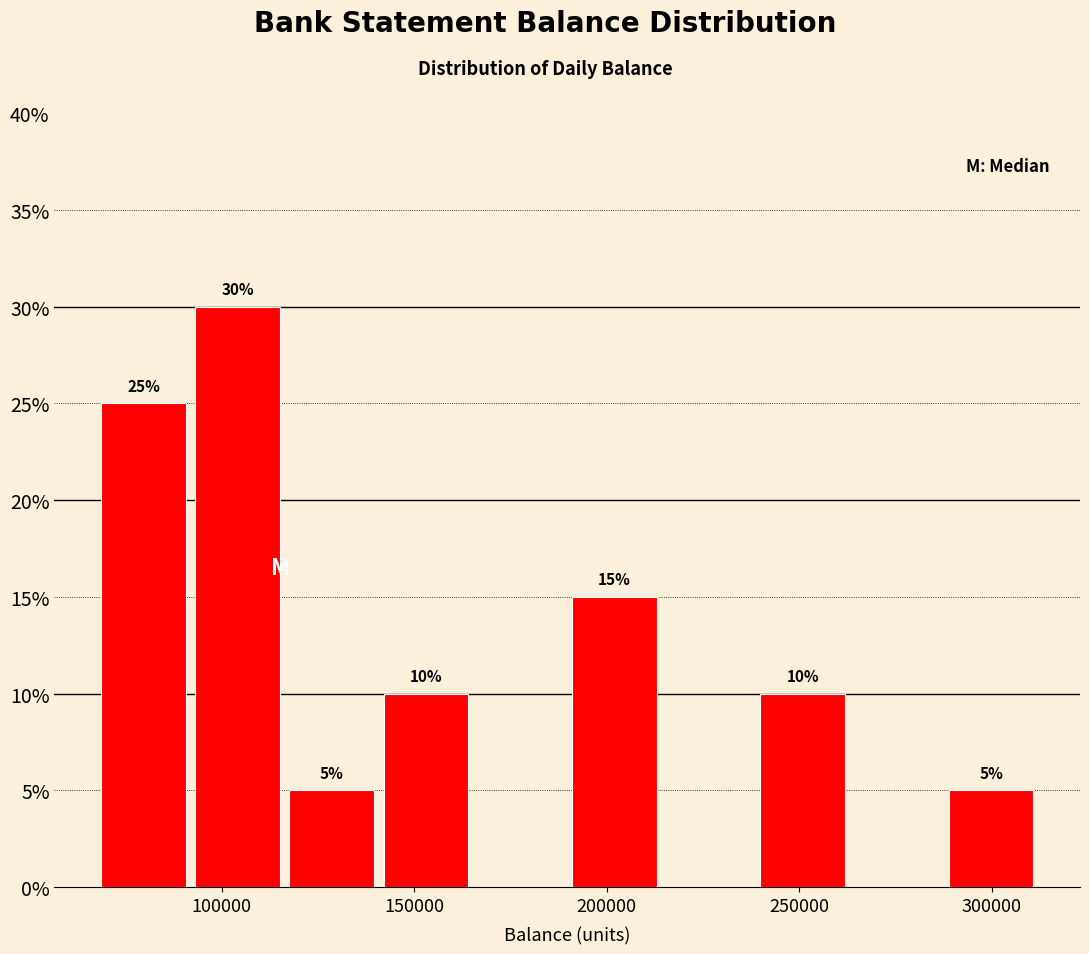

Which range on the x-axis has the tallest bar?

95000 to 120000